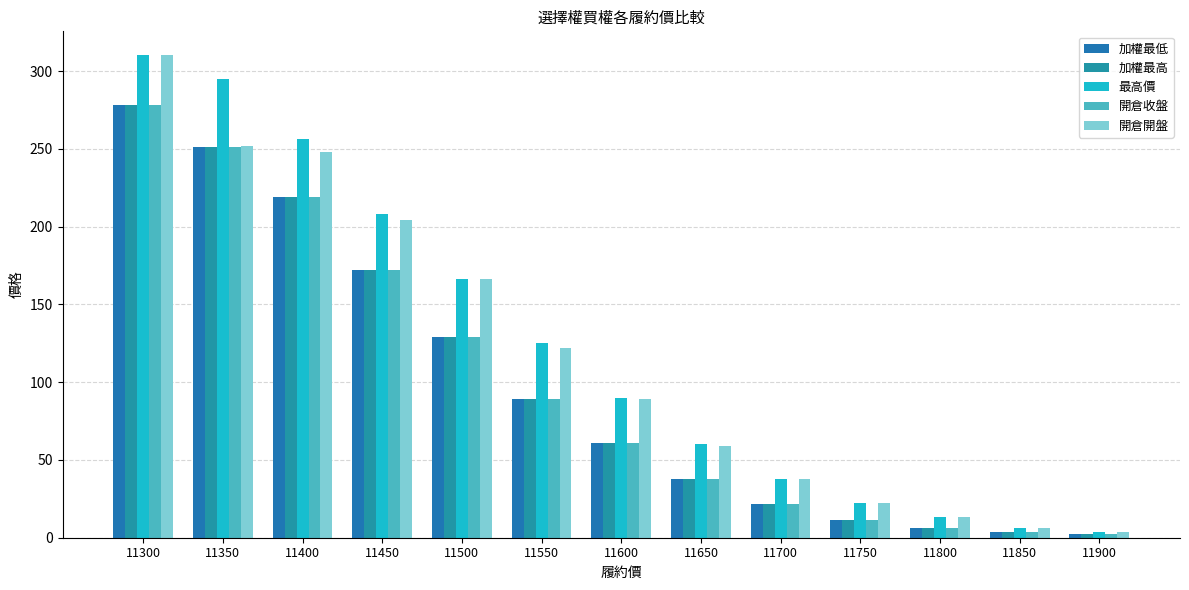

Reading left to right, transcribe all the data shown in this chart.

加權最低: 278.0	251.0	219.0	172.0	129.0	89.0	61.0	38.0	21.5	11.5	6.1	3.5	2.2
加權最高: 278.0	251.0	219.0	172.0	129.0	89.0	61.0	38.0	21.5	11.5	6.1	3.5	2.2
最高價: 310.0	295.0	256.0	208.0	166.0	125.0	90.0	60.0	38.0	22.0	13.0	6.4	3.6
開倉收盤: 278.0	251.0	219.0	172.0	129.0	89.0	61.0	38.0	21.5	11.5	6.1	3.5	2.2
開倉開盤: 310.0	252.0	248.0	204.0	166.0	122.0	89.0	59.0	37.5	22.0	13.0	6.3	3.4